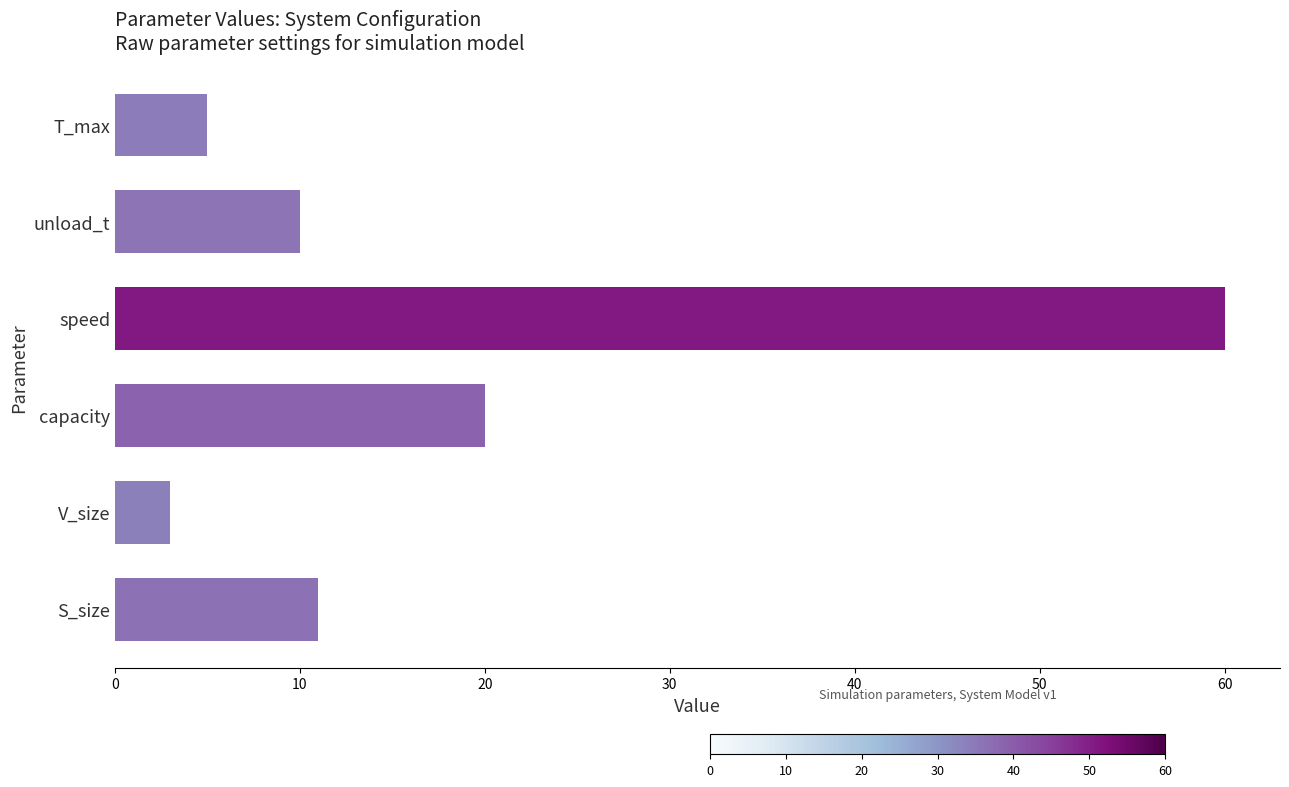

What is the difference between the values at capacity and S_size?

9